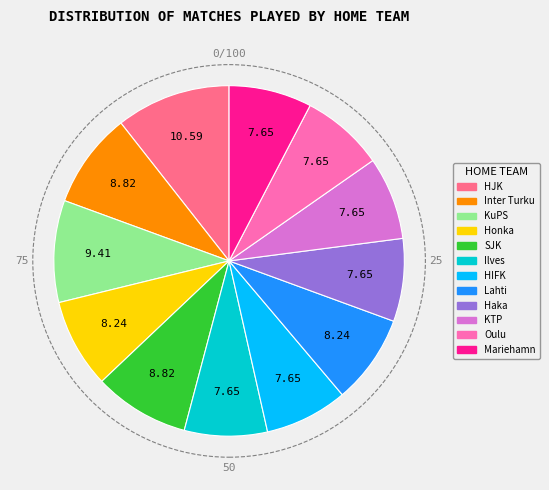

True or false: KTP accounts for 22% of the total.

False